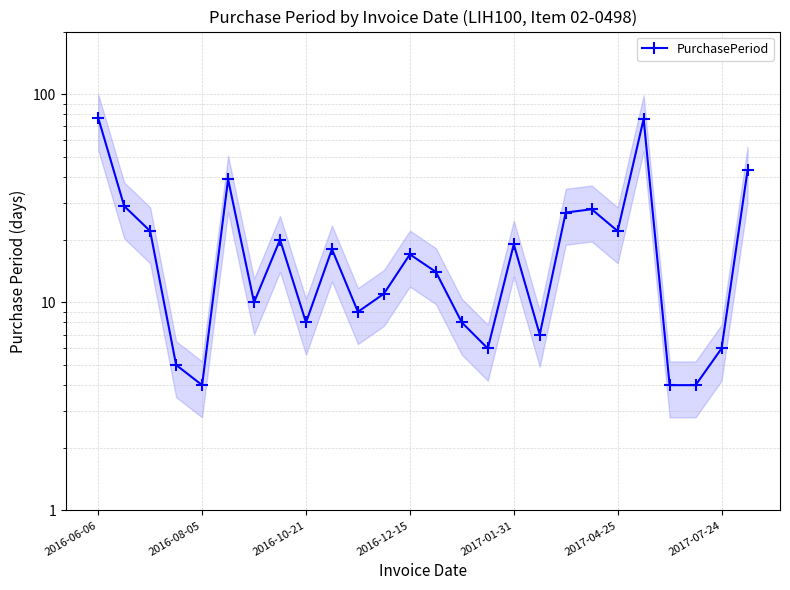

How many points are higher than both their immediate neighbors (excluding endpoints)?

7